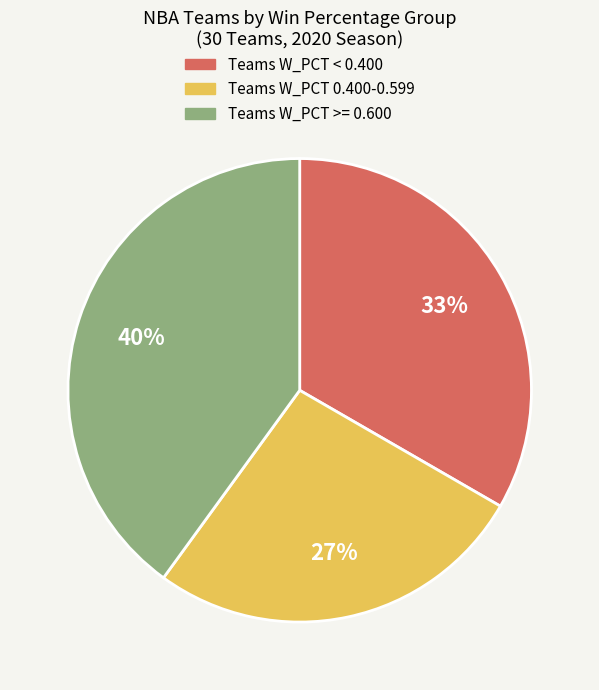

Count the number of slices in the pie.

3